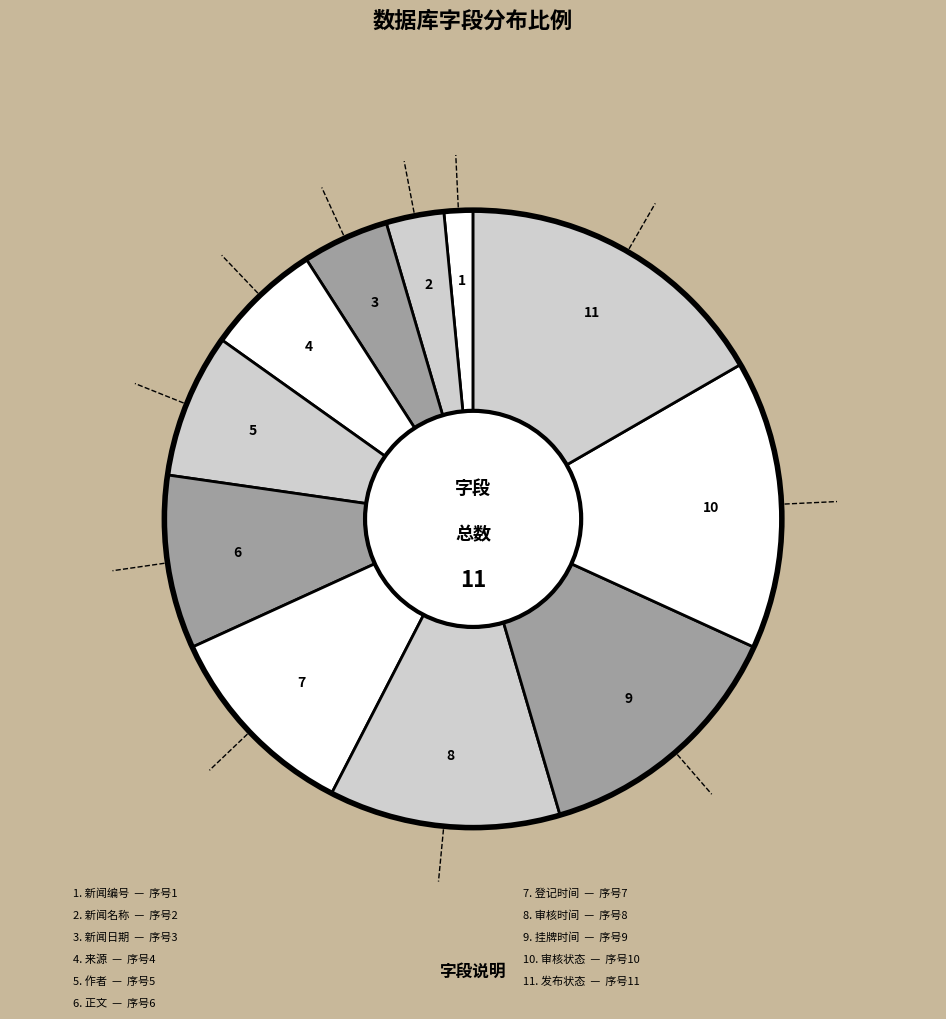

Do 来源 and 发布状态 together represent more than half of the pie?

No